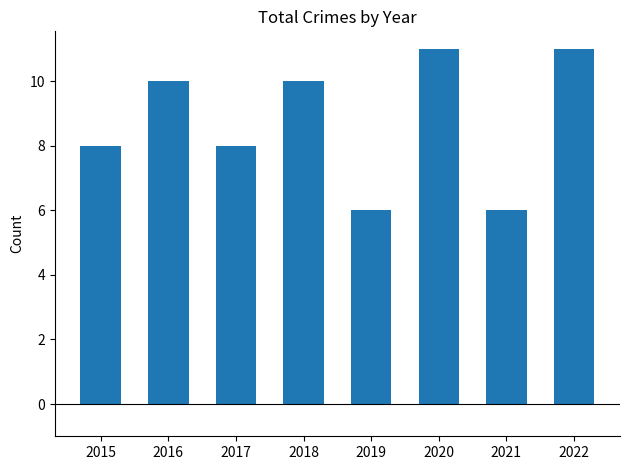

What is the change in value from 2017 to 2020?

+3